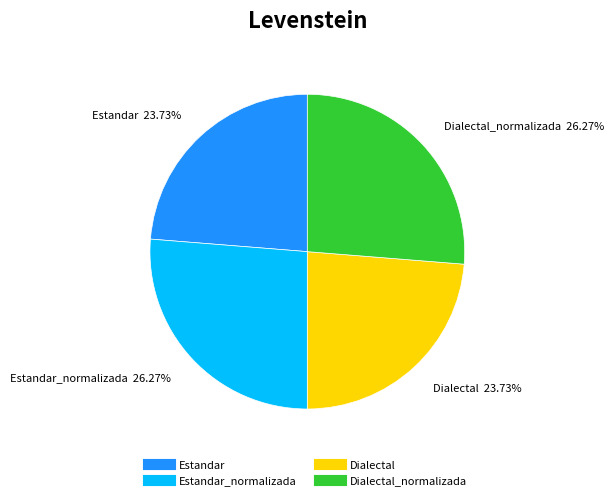

Does any single category account for the majority?

No